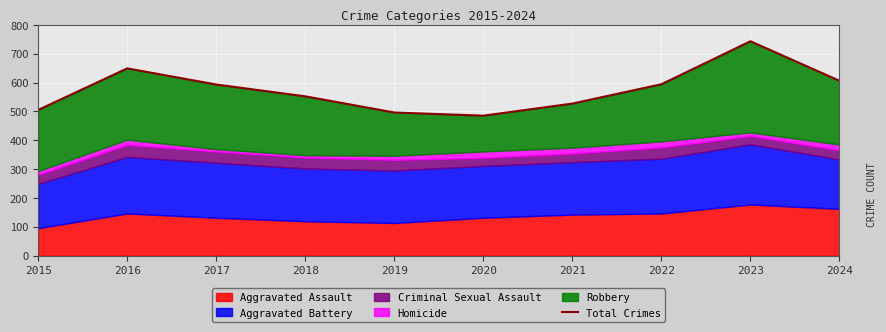

What is the difference between the values at 2024 and 2018?

54